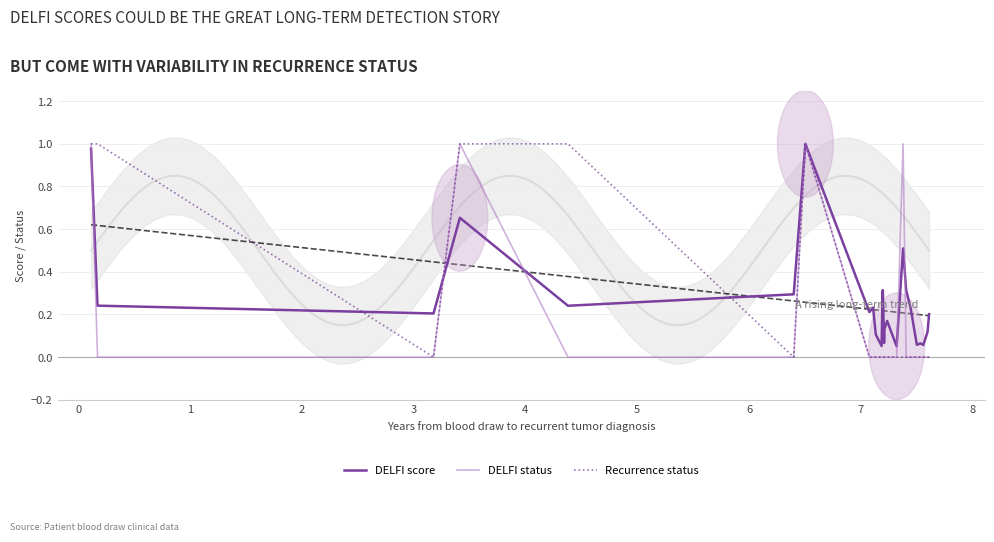

What is the label of the 7th point from the left?

5